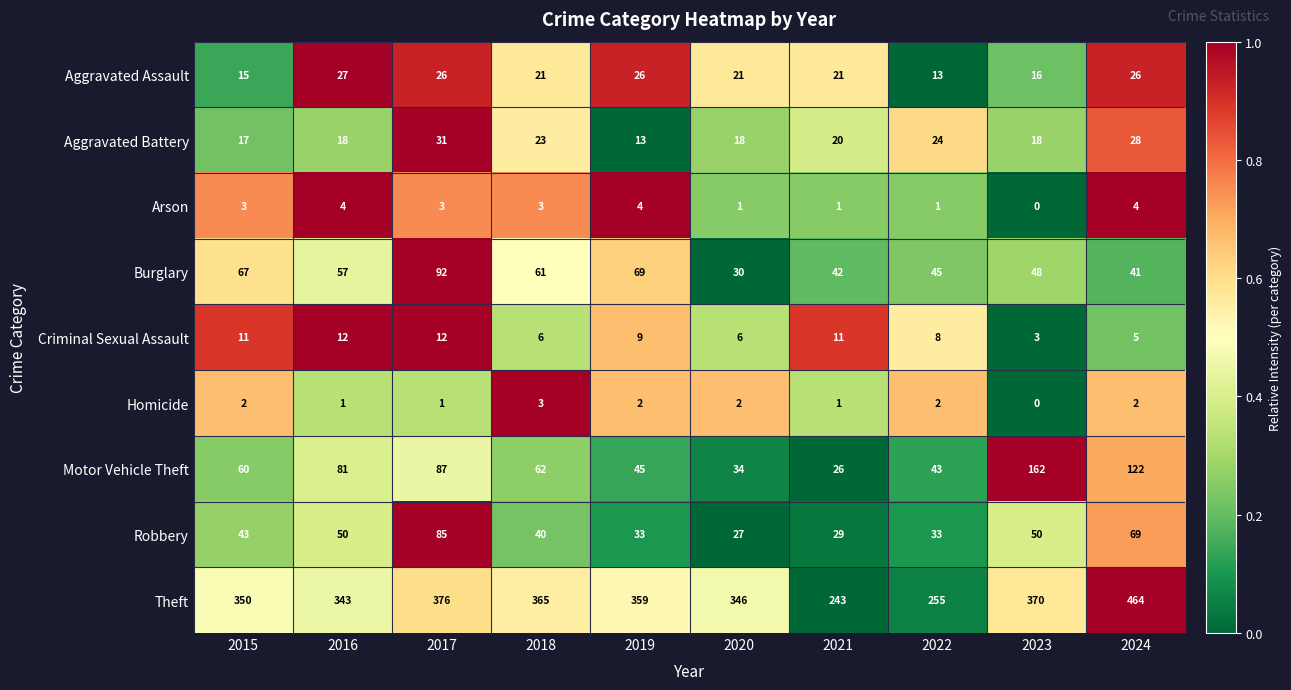

At which category does the chart reach its peak across all series?

2024